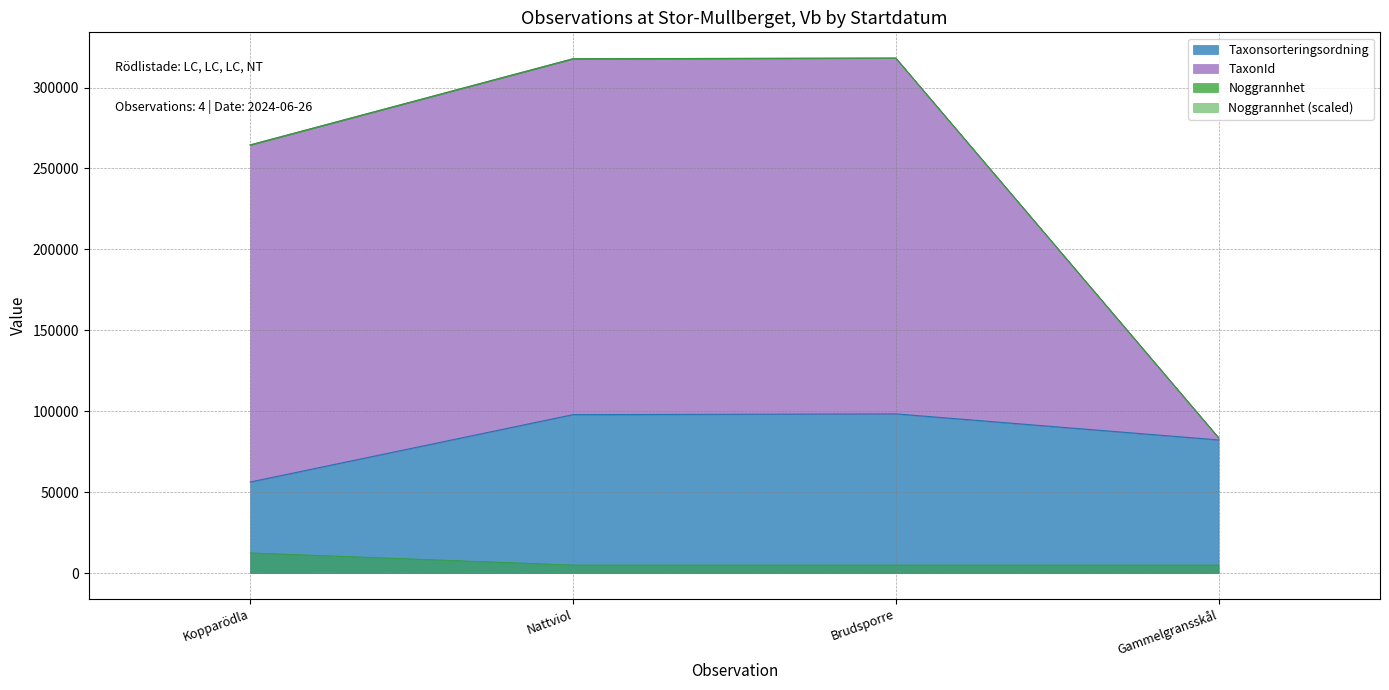

What position from the right is Kopparödla?

4